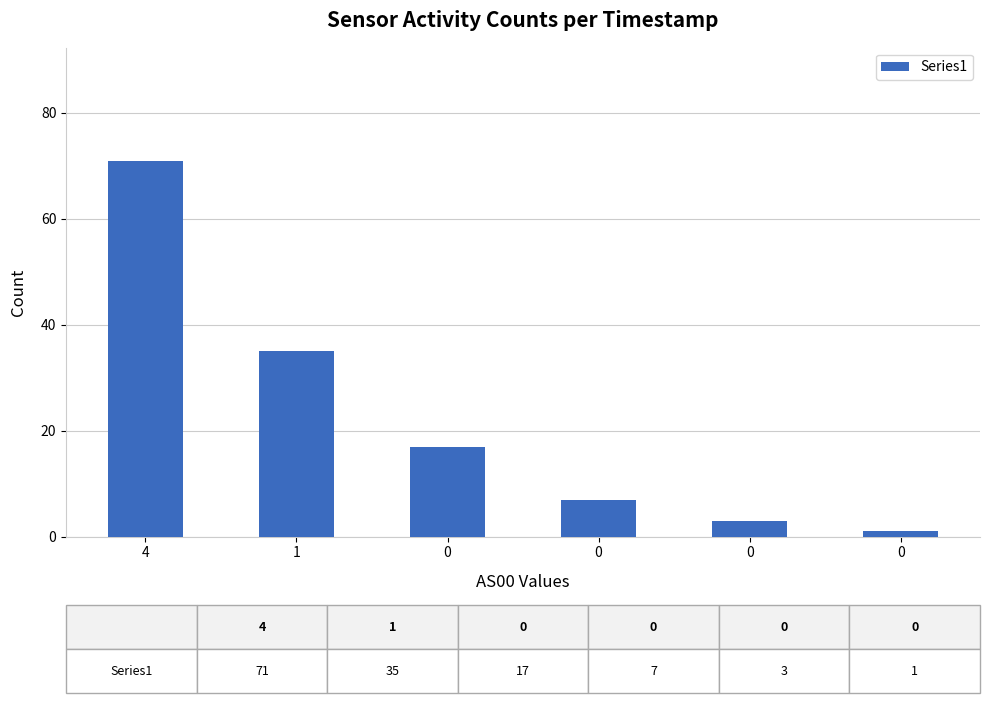

What is the value of the 1st bar from the left?

71